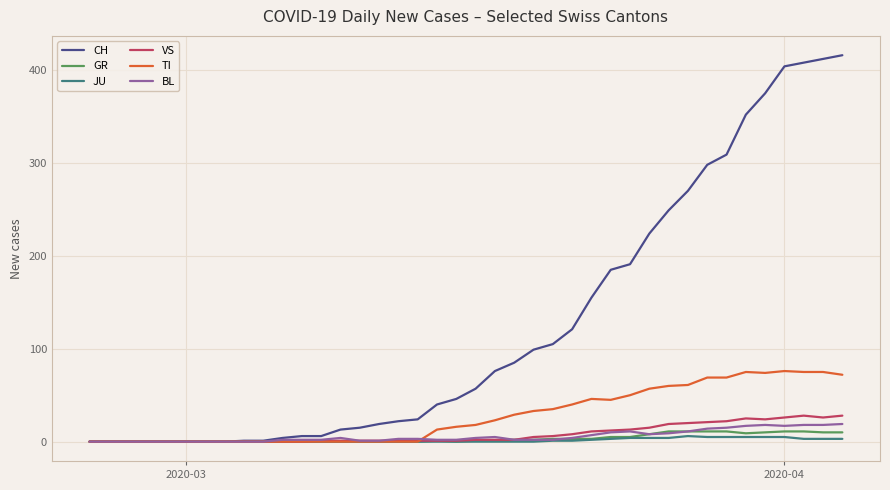

Which series has the largest total across all categories?

CH